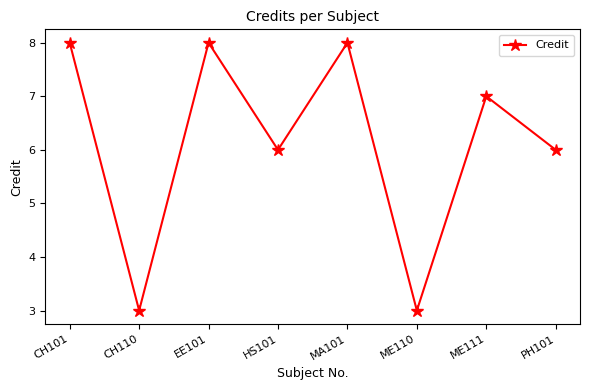

What is the greatest value displayed?

8